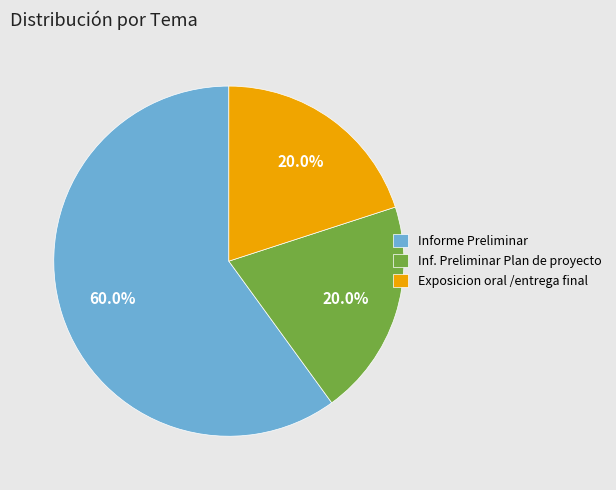

Does Exposicion oral /entrega final account for over 50% of the chart?

No